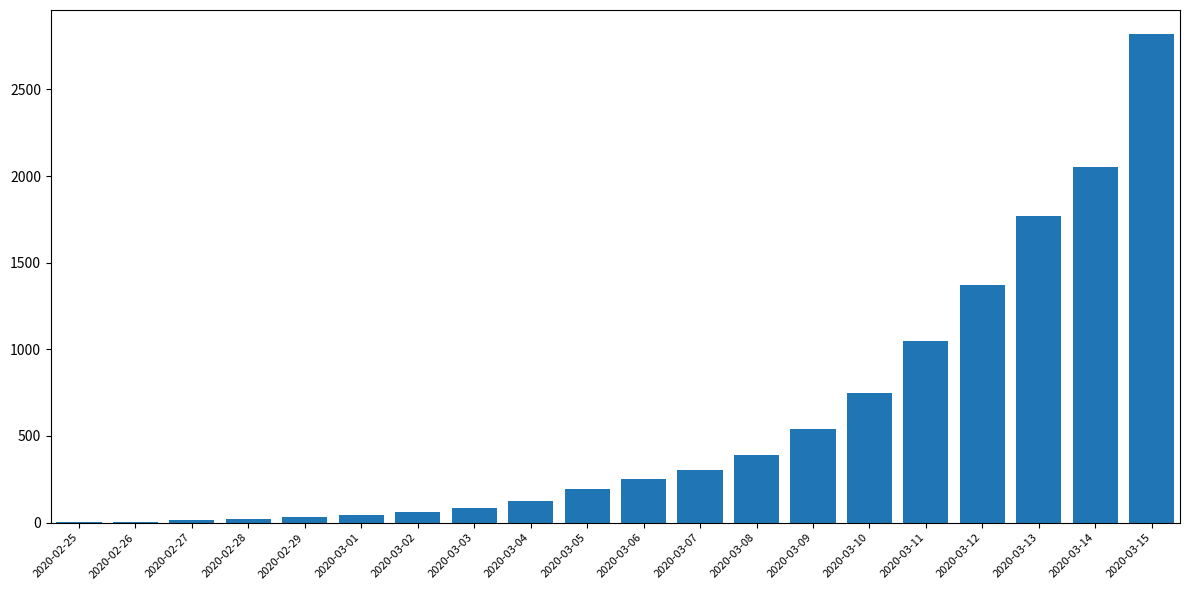

What is the change in value from 2020-03-11 to 2020-03-14?

+1006